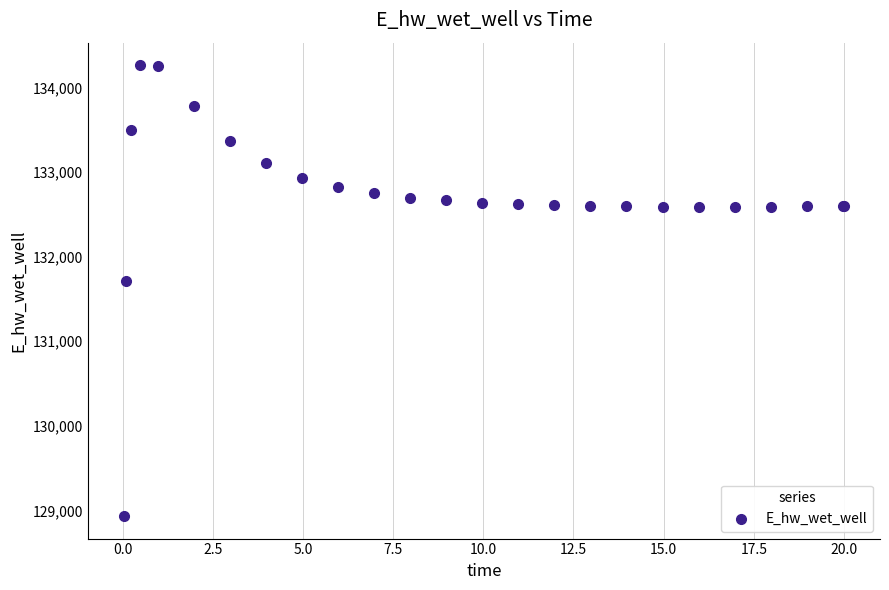

What Y value in the scatter plot is closest to 131597?

131712.6